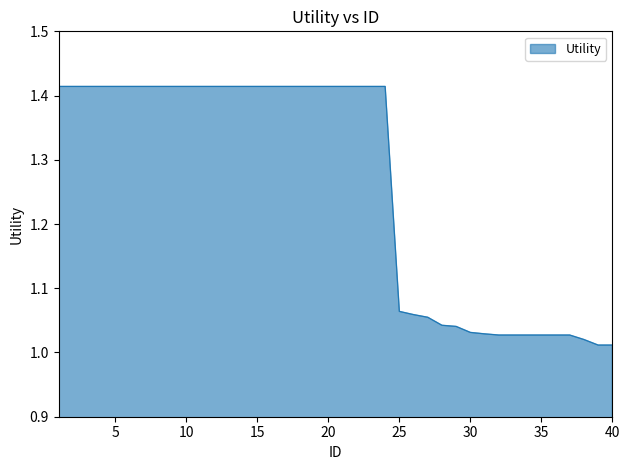

How many lines are shown in the chart?

1